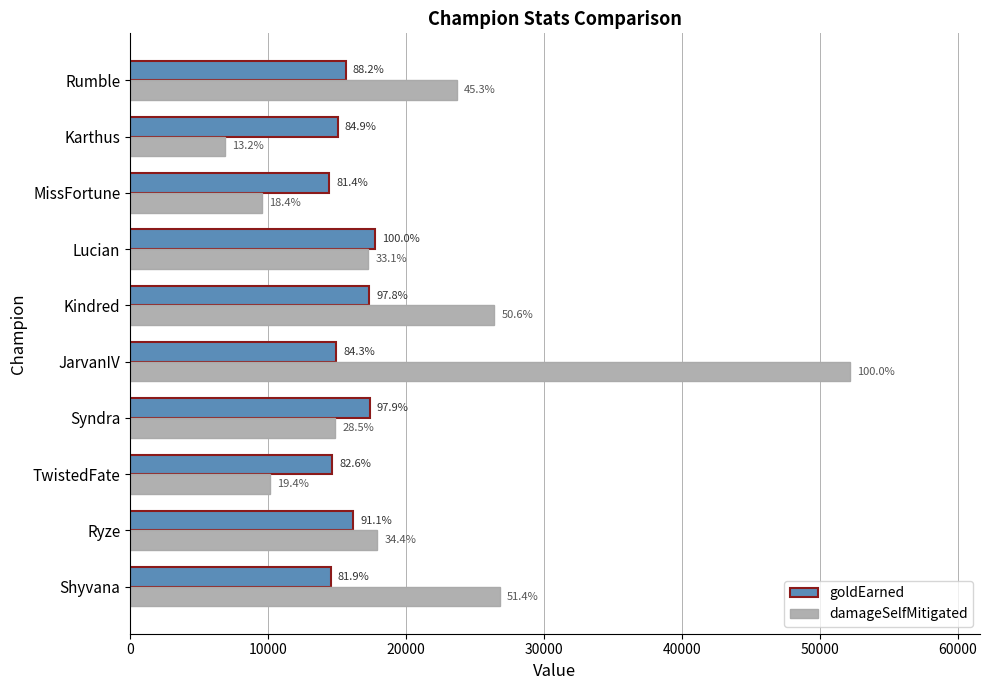

Reading left to right, what are all the values shown in this chart?

goldEarned: 14534	16167	14661	17363	14959	17344	17742	14440	15055	15641
damageSelfMitigated: 26816	17940	10113	14878	52220	26413	17268	9594	6884	23668